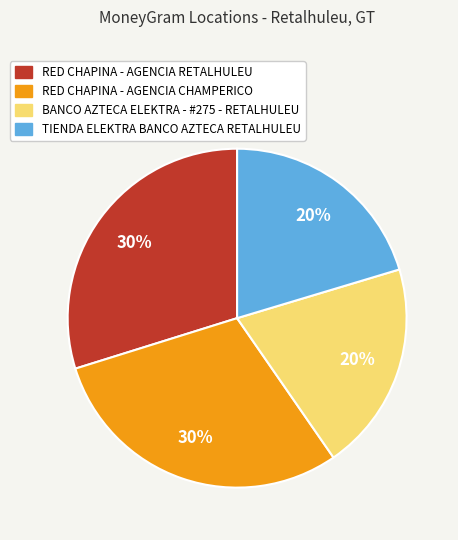

To the nearest percent, what is the combined percentage of RED CHAPINA - AGENCIA RETALHULEU and RED CHAPINA - AGENCIA CHAMPERICO?

60%